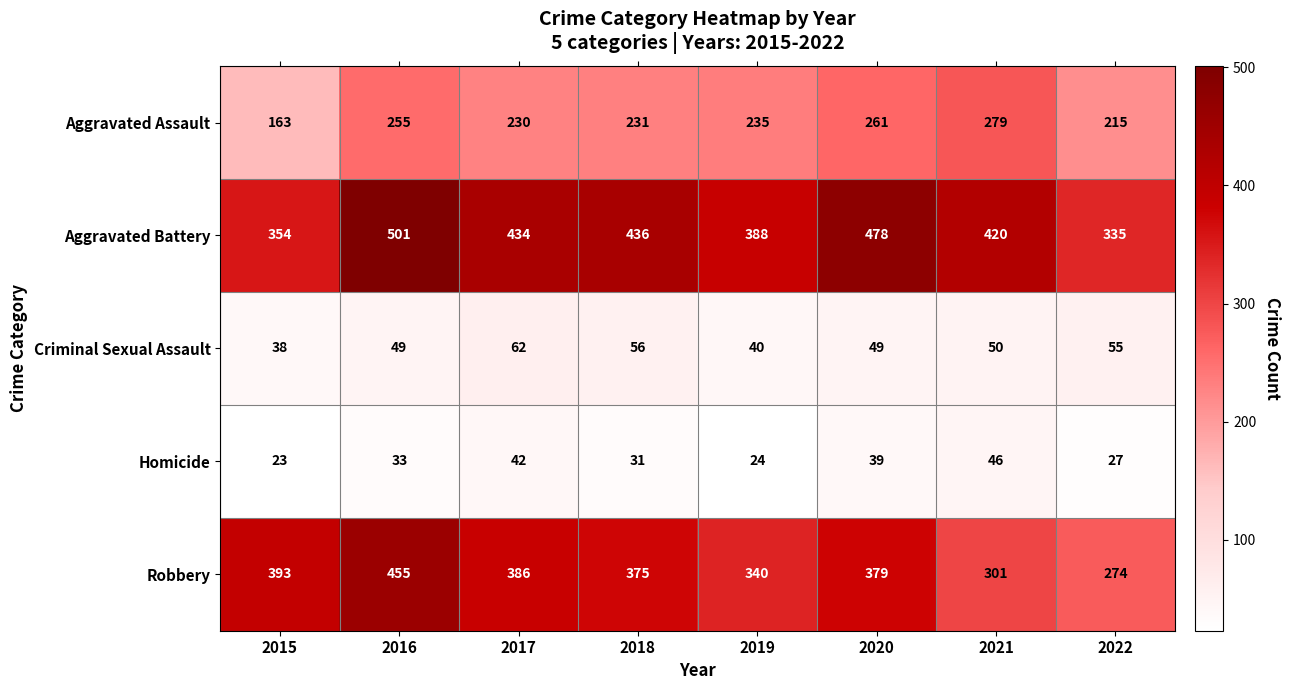

At how many categories does at least one series exceed 424?

4